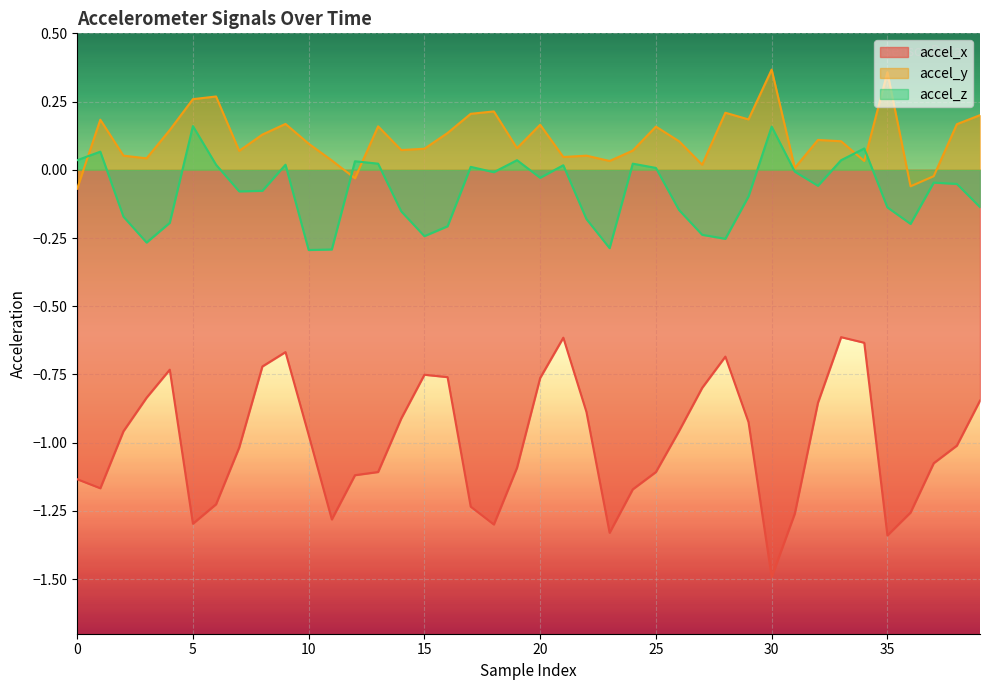

At how many categories does at least one series exceed -1?

40